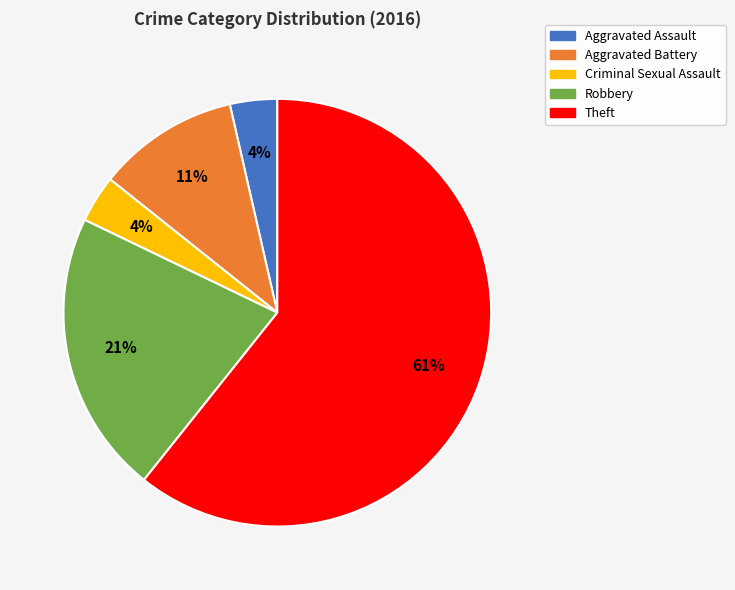

True or false: Aggravated Battery accounts for 11% of the total.

True